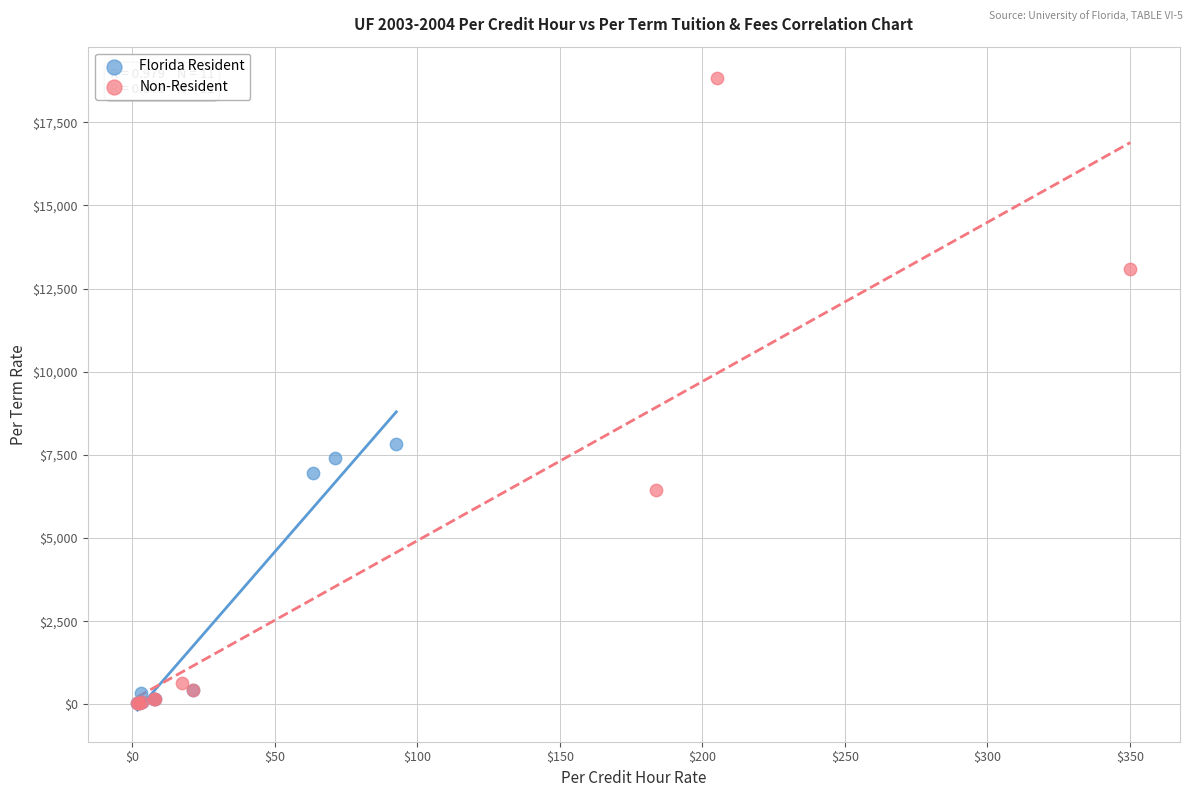

Which series has the widest spread of Y values?

Non-Resident